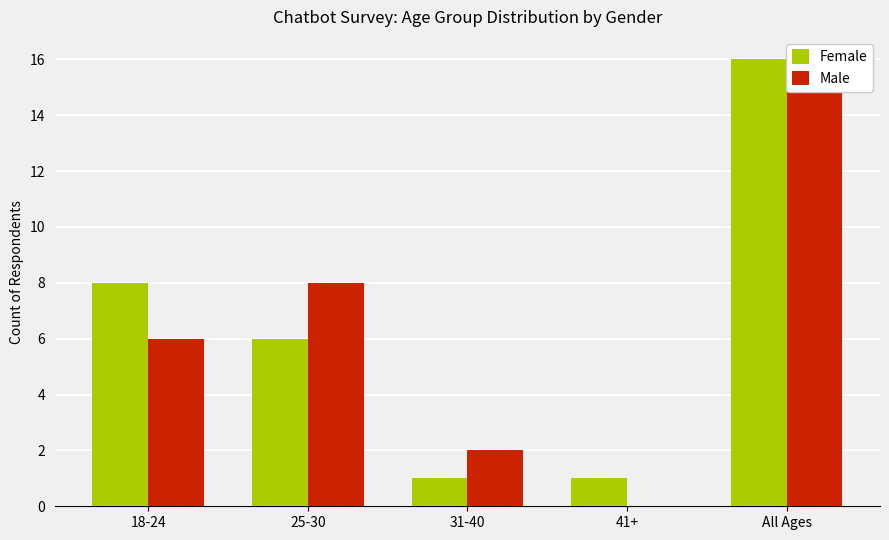

Read the Male value at All Ages, to the nearest 5.

15